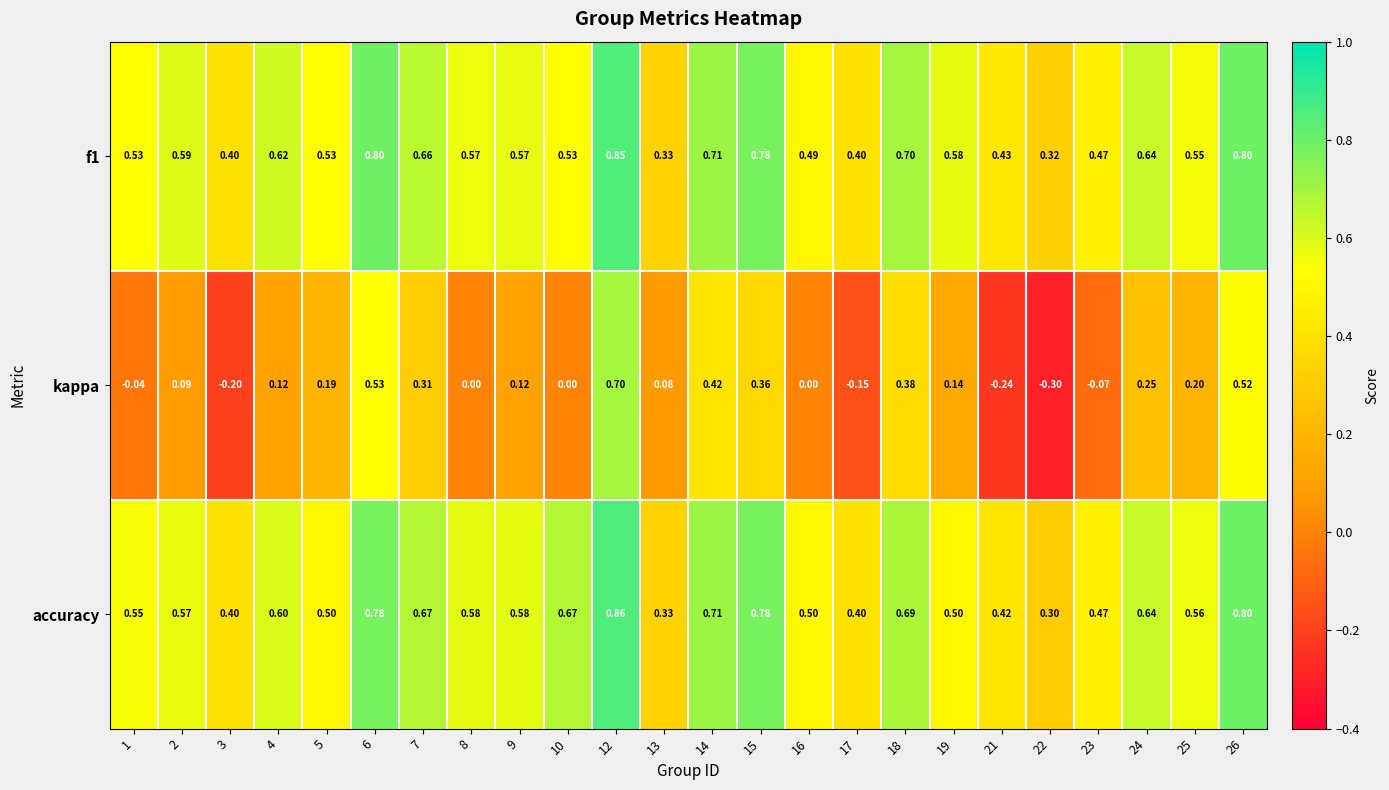

Between 22 and 25, which series saw the biggest shift?

kappa